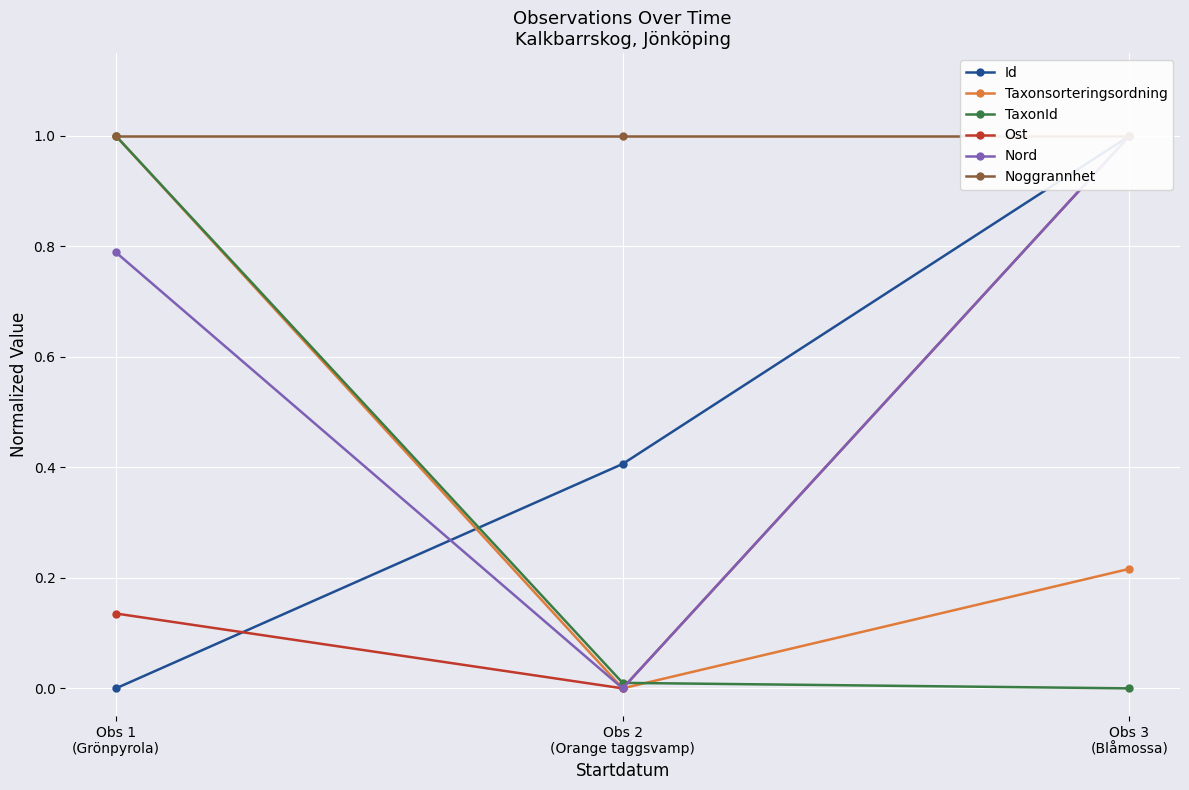

What position from the right is Obs 1
(Grönpyrola)?

3